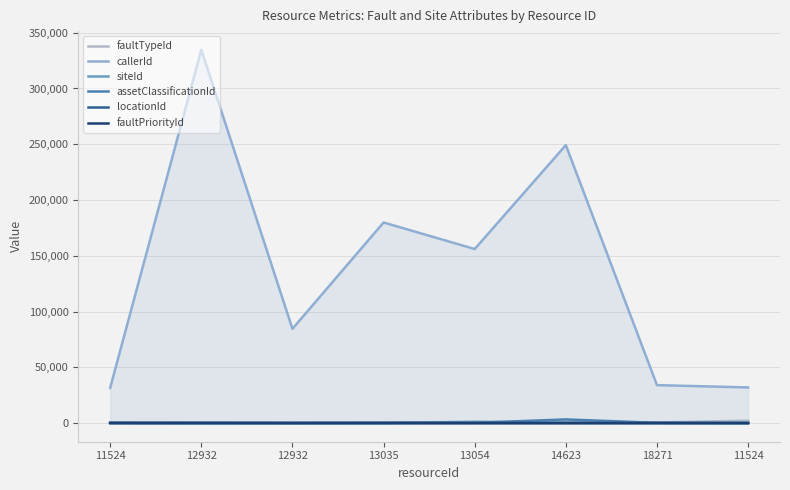

Which has a higher value, 12932 or 18271?

18271